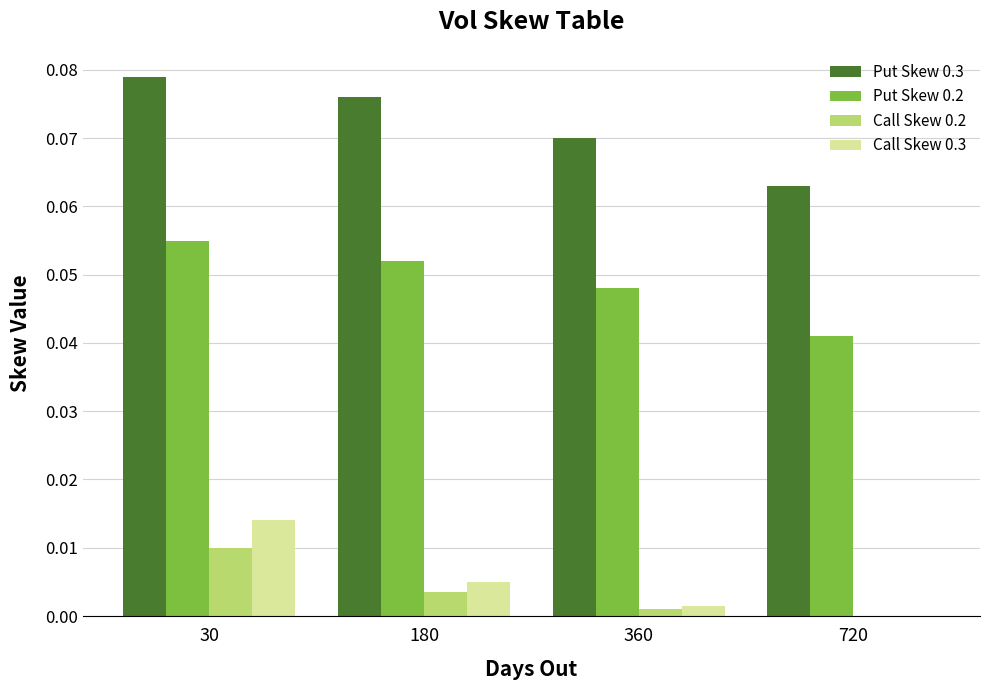

At which category is the sum across all series the highest?

30